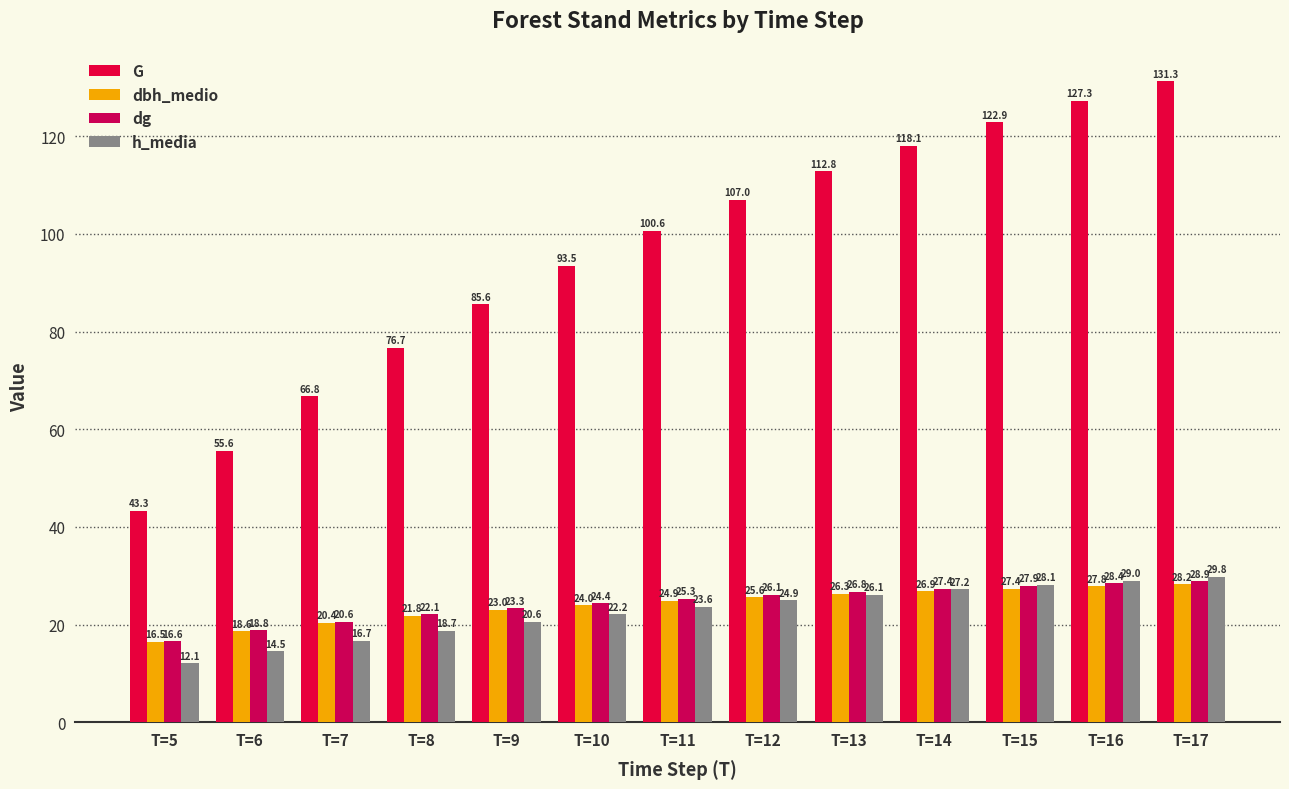

What is the value of the dbh_medio bar at the 4th from the left?

21.8